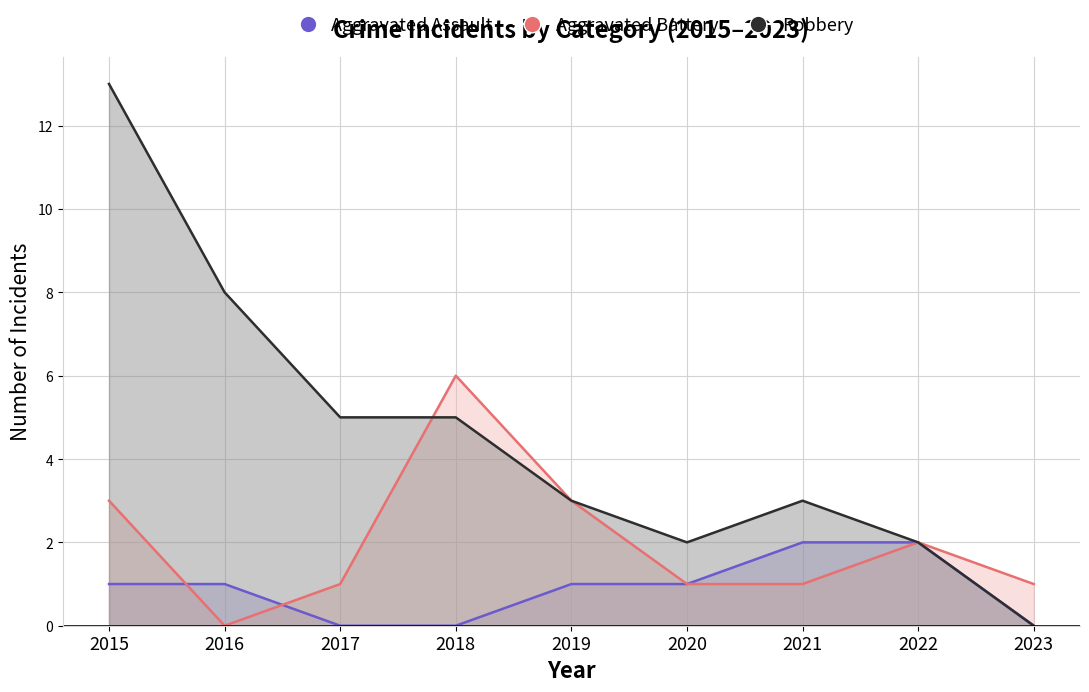

How many lines are shown in the chart?

3